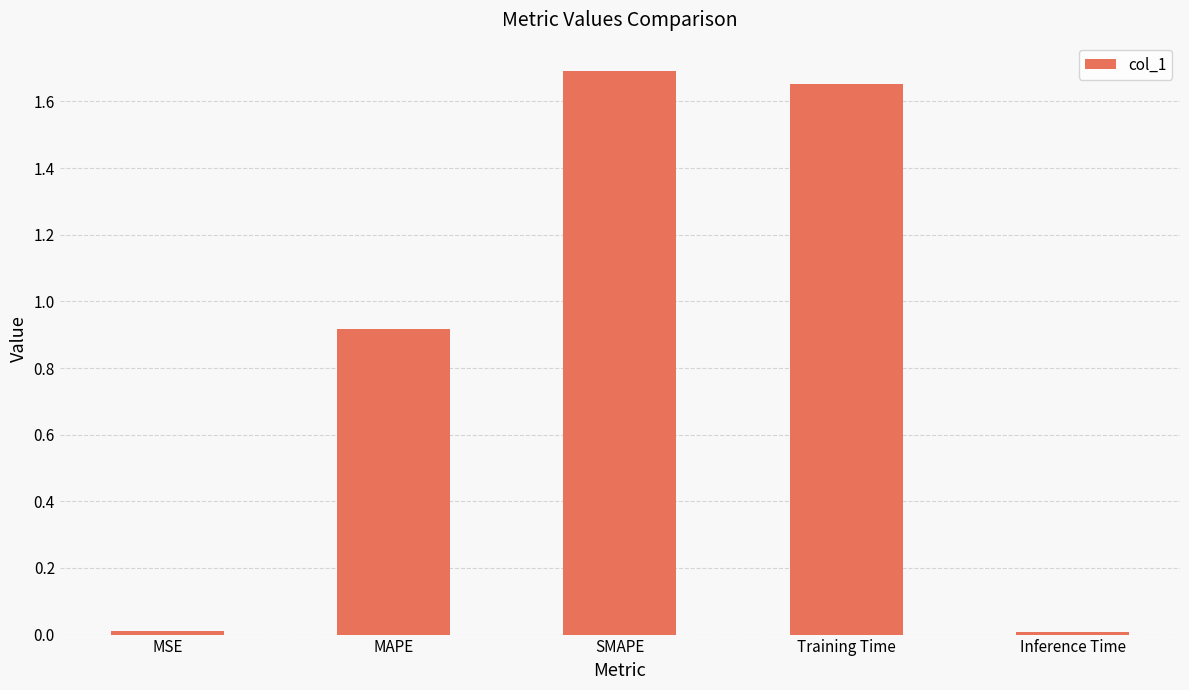

Which has a higher value, SMAPE or MAPE?

SMAPE